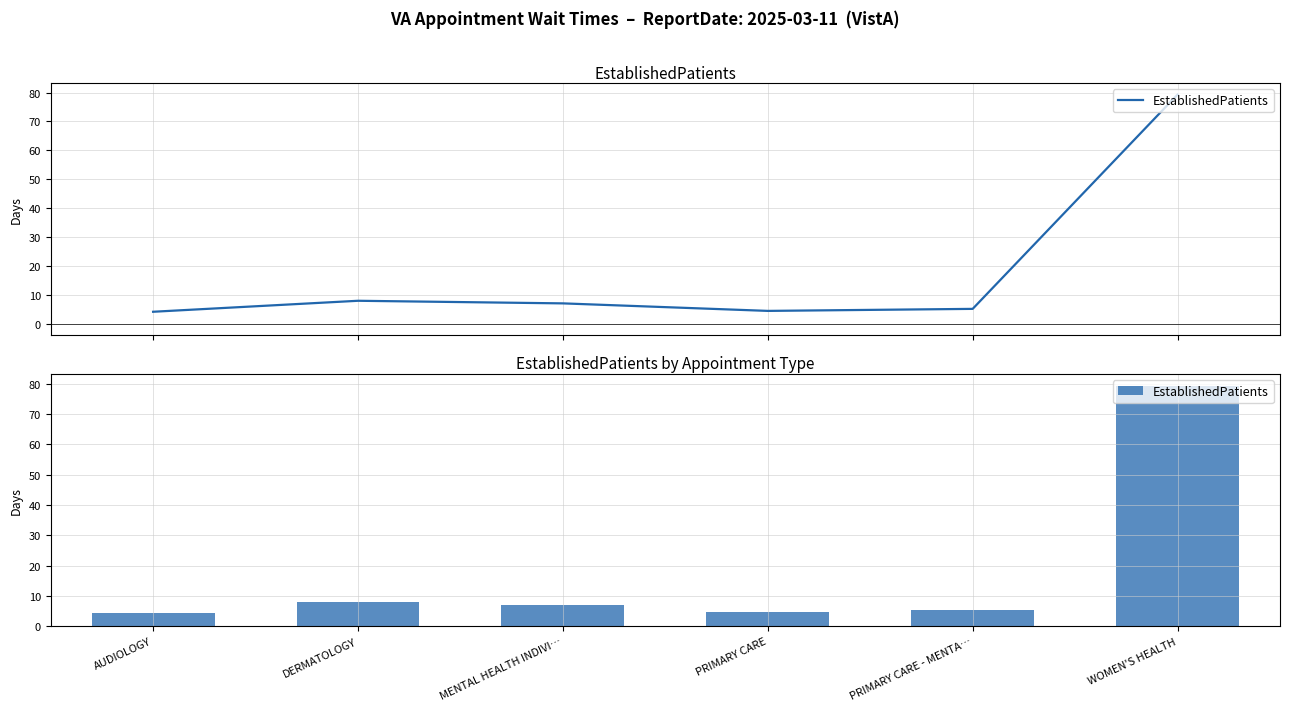

Count the number of data series in this chart.

1